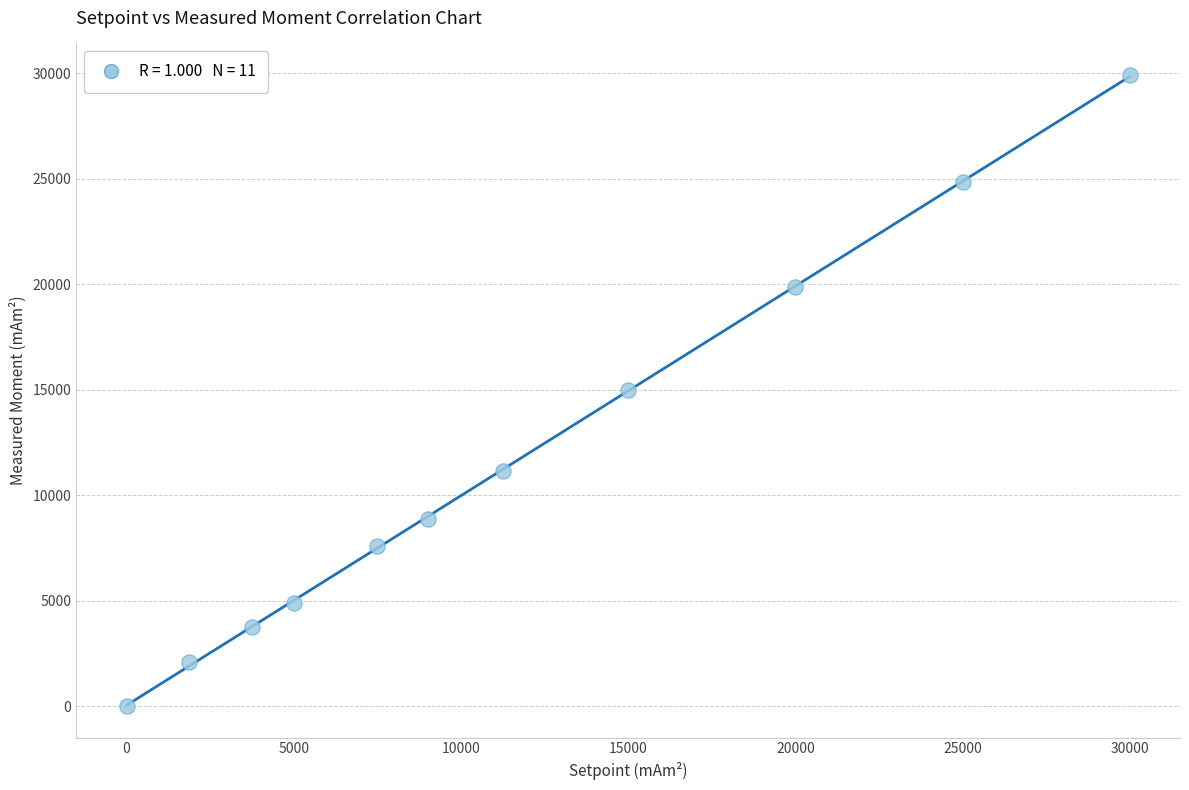

What is the average Y value?

11637